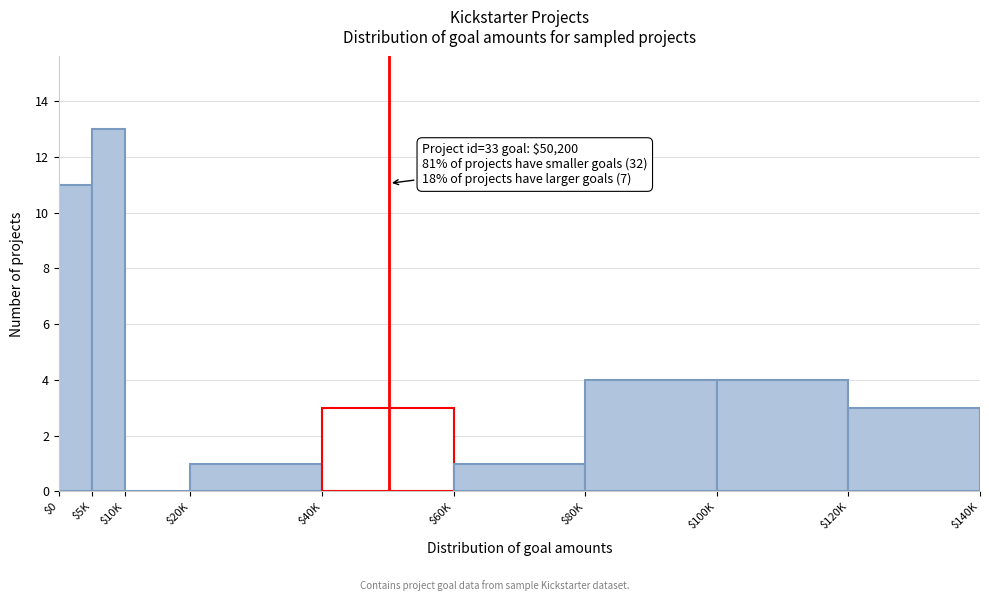

Which category has the highest value across all series?

$5K